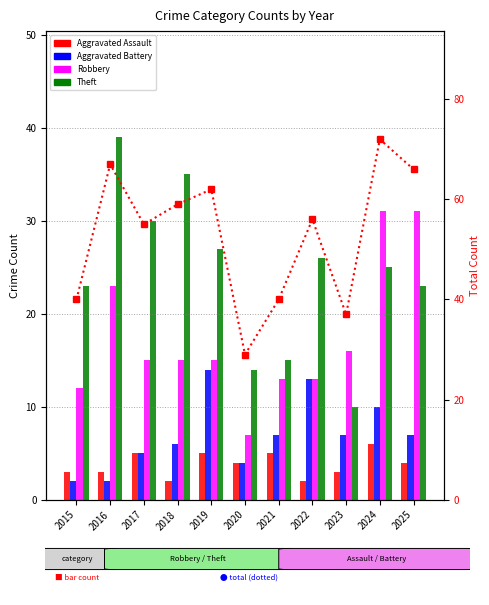

The Robbery series shows 37 at 2016. True or false?

False